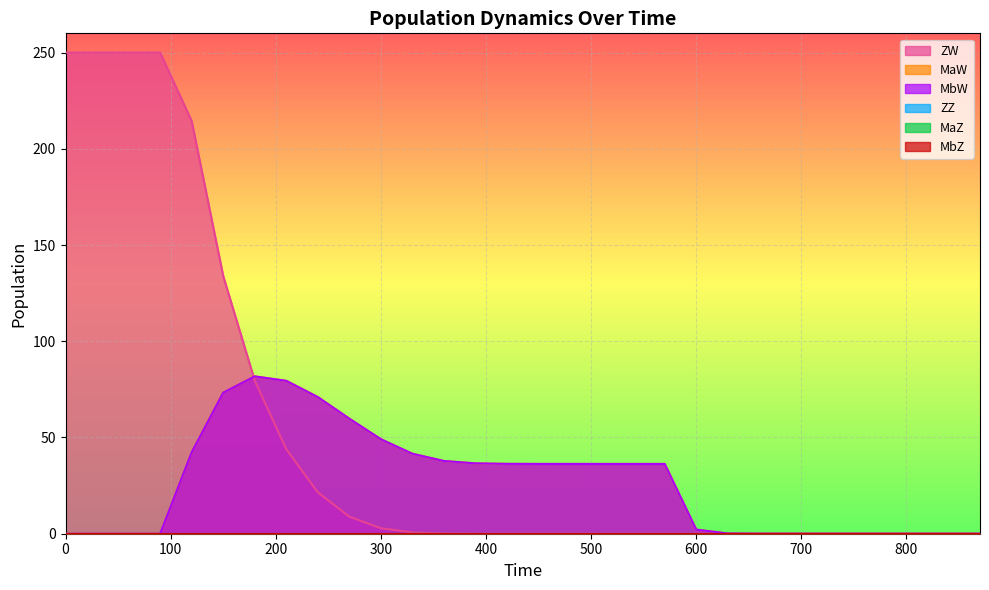

True or false: ZW and MaW intersect in this chart.

True